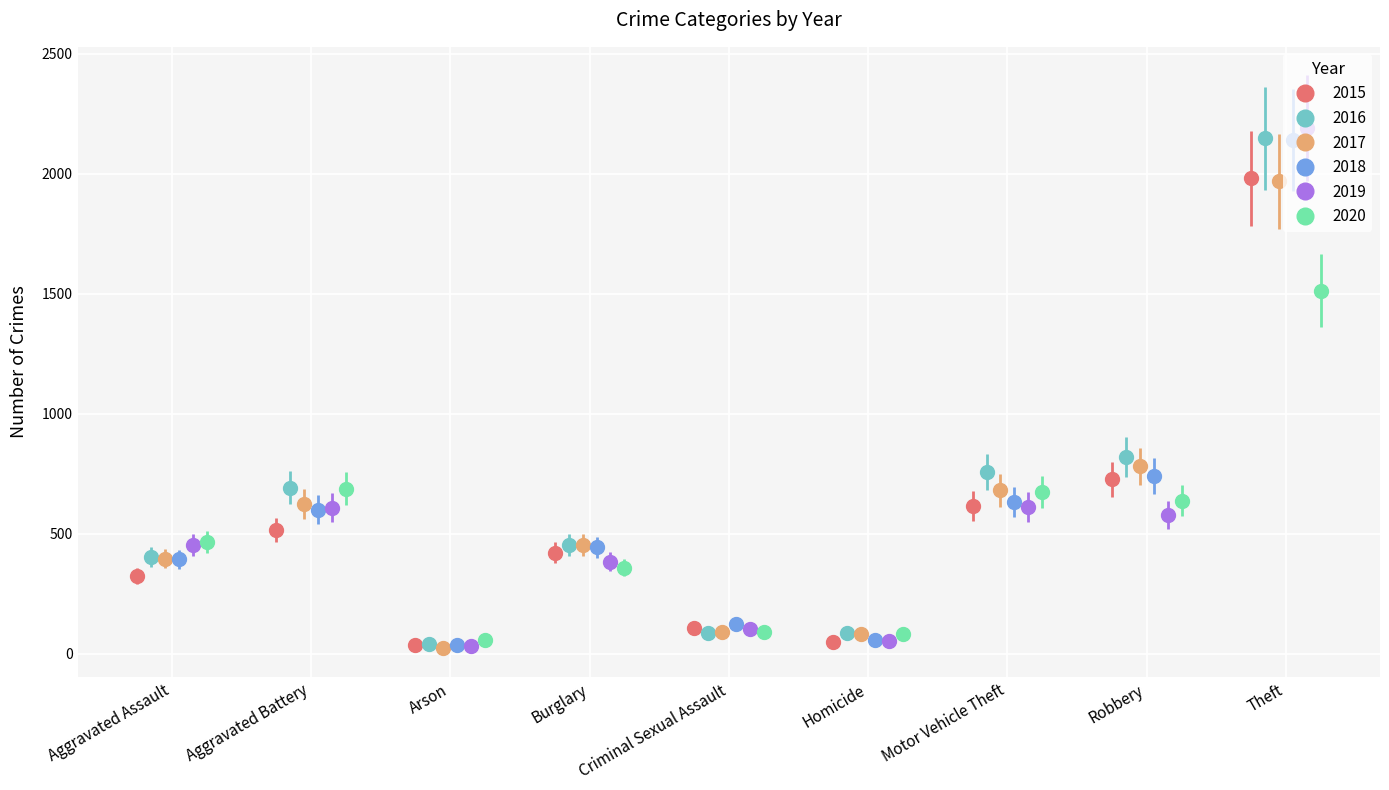

How many interior local peaks does the 2015 series have?

2